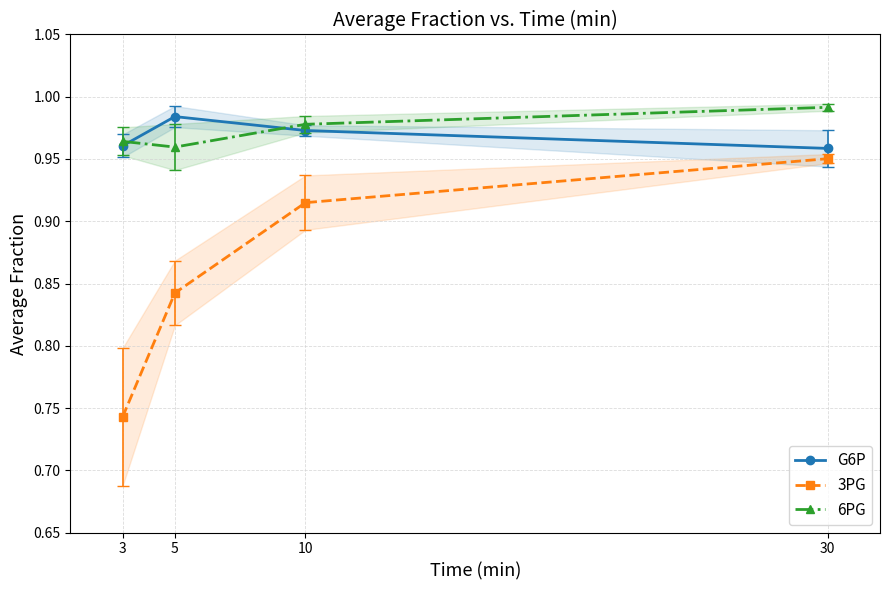

List the labels in order of G6P value, smallest first.

30, 3, 10, 5